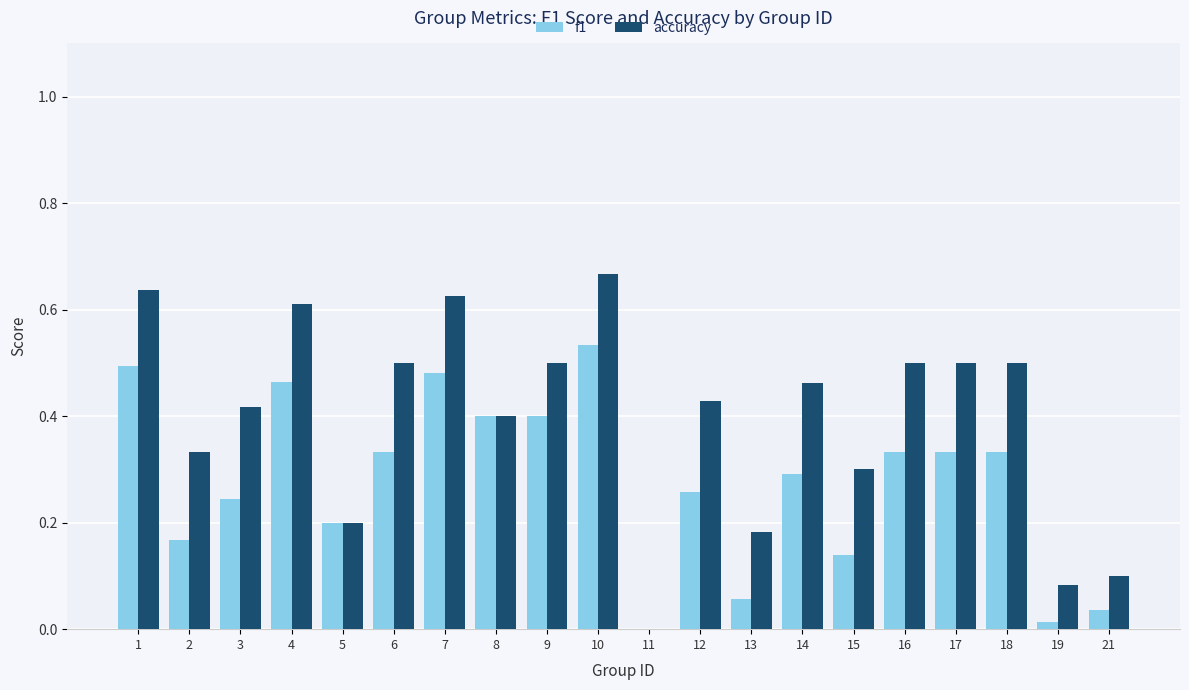

What is the sum of the accuracy values at 16 and 14?

1.0